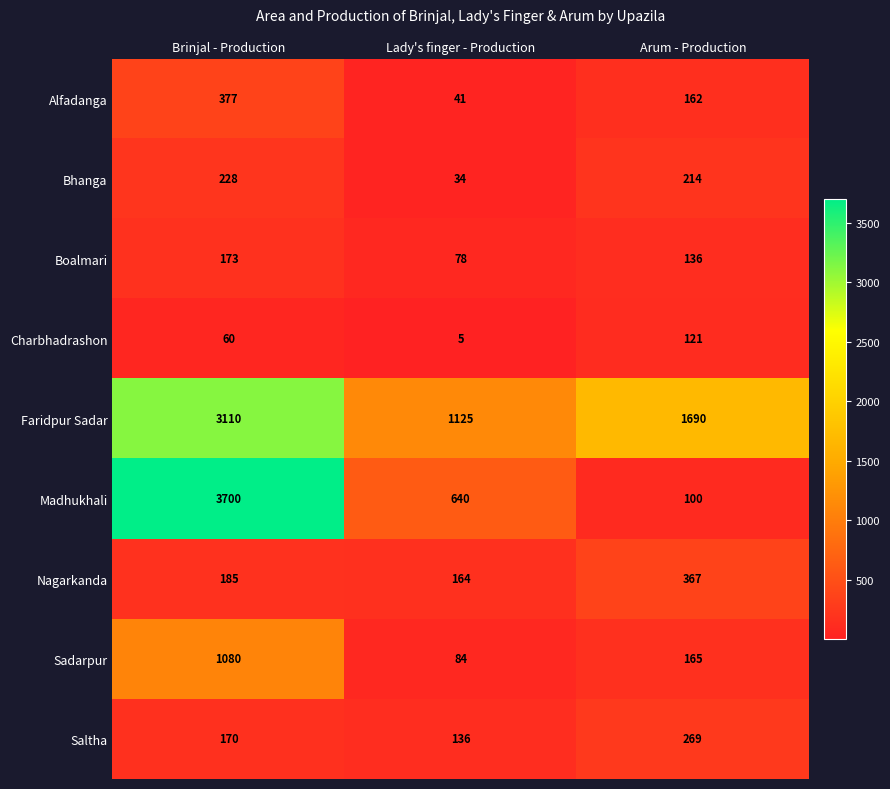

At how many categories does at least one series exceed 1740?

1